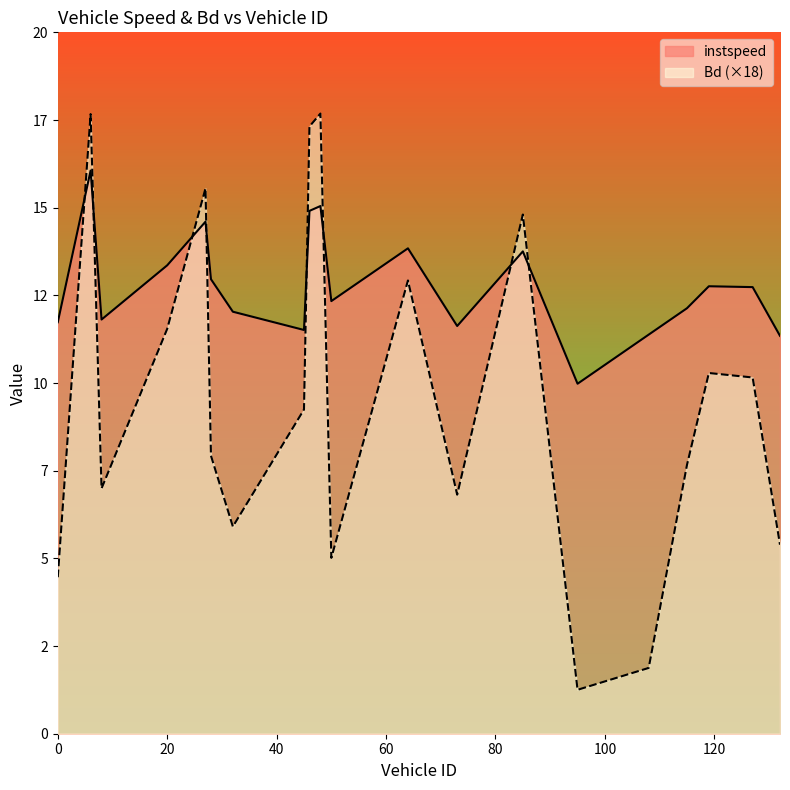

What is the label of the 10th point from the right?

50.0